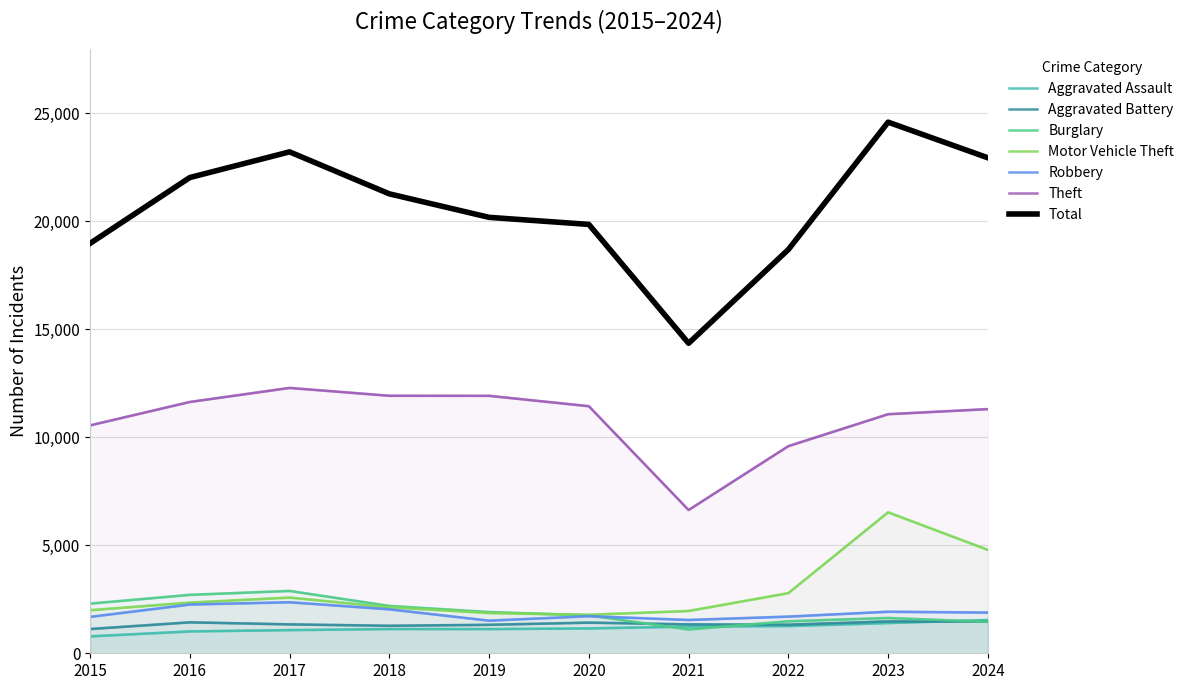

Is it true that Aggravated Battery equals 535 at 2022?

False